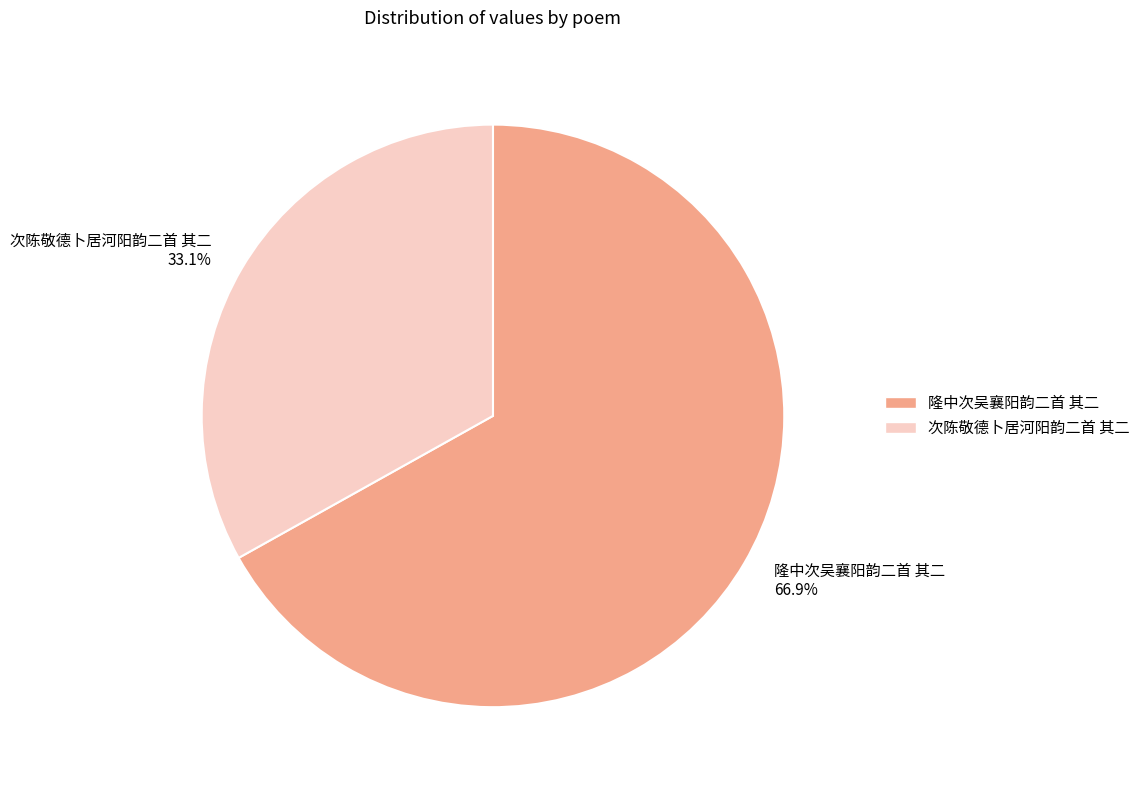

What percentage is the 隆中次吴襄阳韵二首 其二 slice, to the nearest percent?

67%